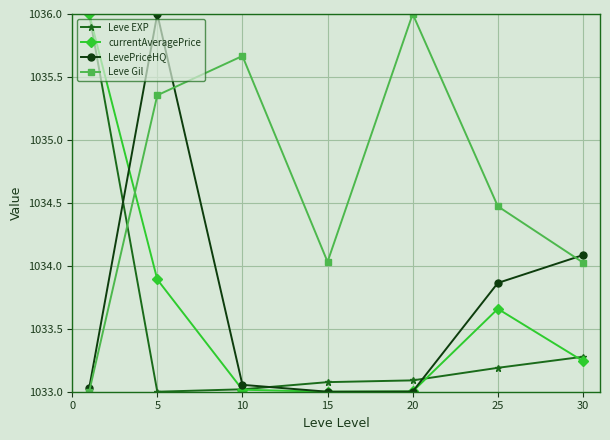

What is the maximum value shown in the chart?

1036.0